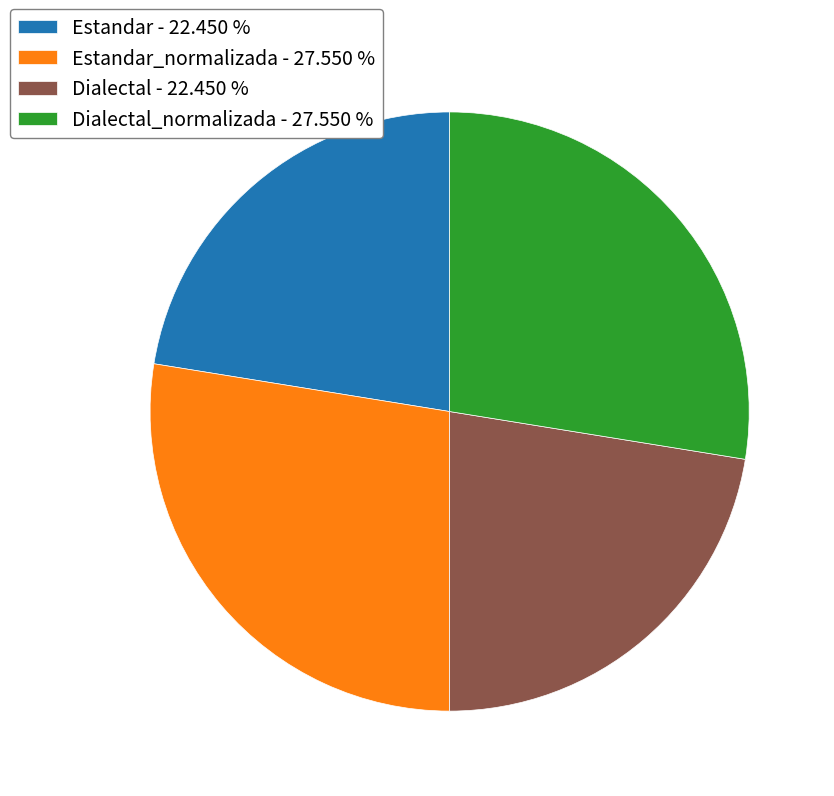

Approximately how many times larger is the value at Estandar - 22.450 % compared to Dialectal - 22.450 %?

1.0